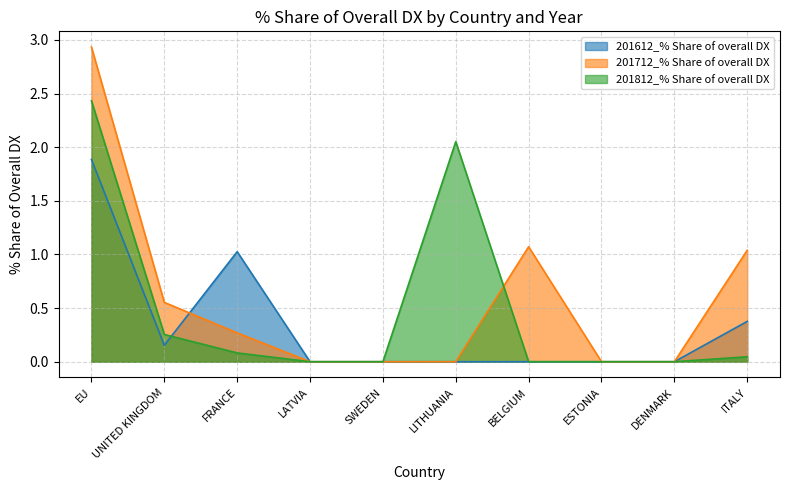

Reading left to right, transcribe all the data shown in this chart.

201612_% Share of overall DX: 1.9	0.2	1.0	0.0	0.0	0.0	0.0	0.0	0.0	0.4
201712_% Share of overall DX: 2.9	0.6	0.3	0.0	0.0	0.0	1.1	0.0	0.0	1.0
201812_% Share of overall DX: 2.4	0.3	0.1	0.0	0.0	2.1	0.0	0.0	0.0	0.0